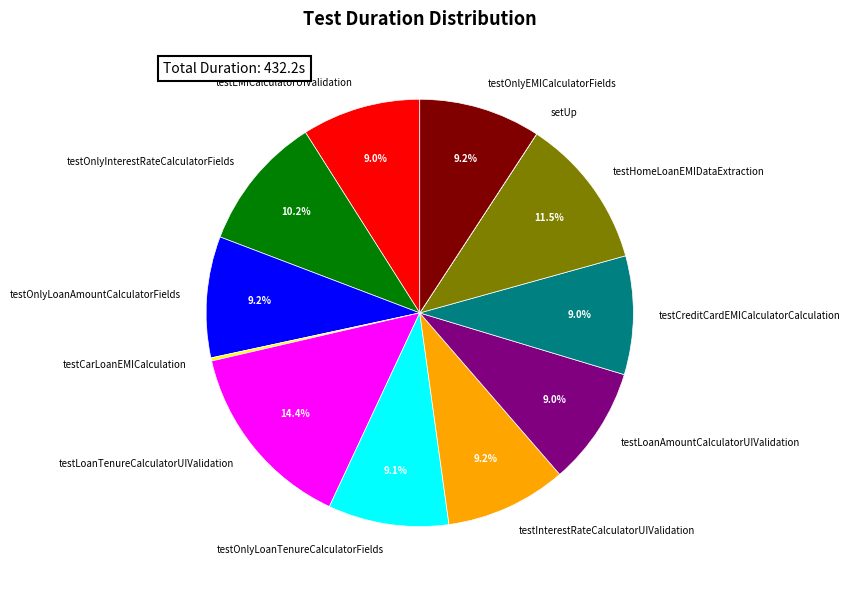

Is there any slice that represents more than half of the pie?

No